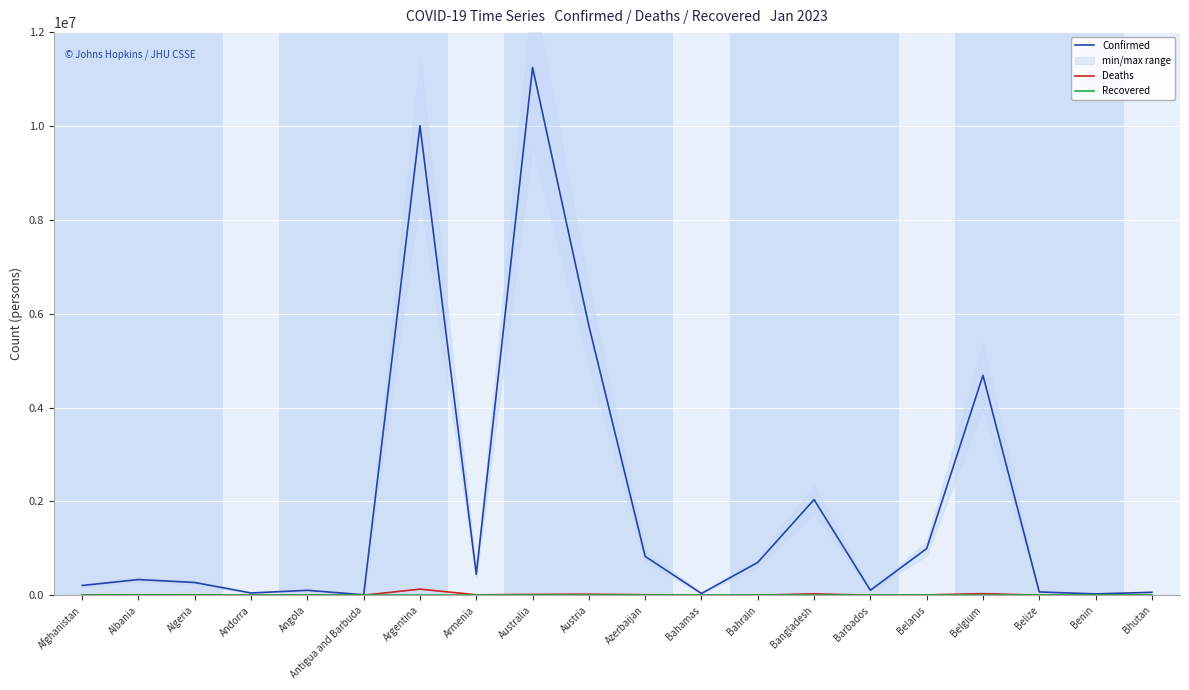

What is the spread (max minus min) of values at Benin?

27982